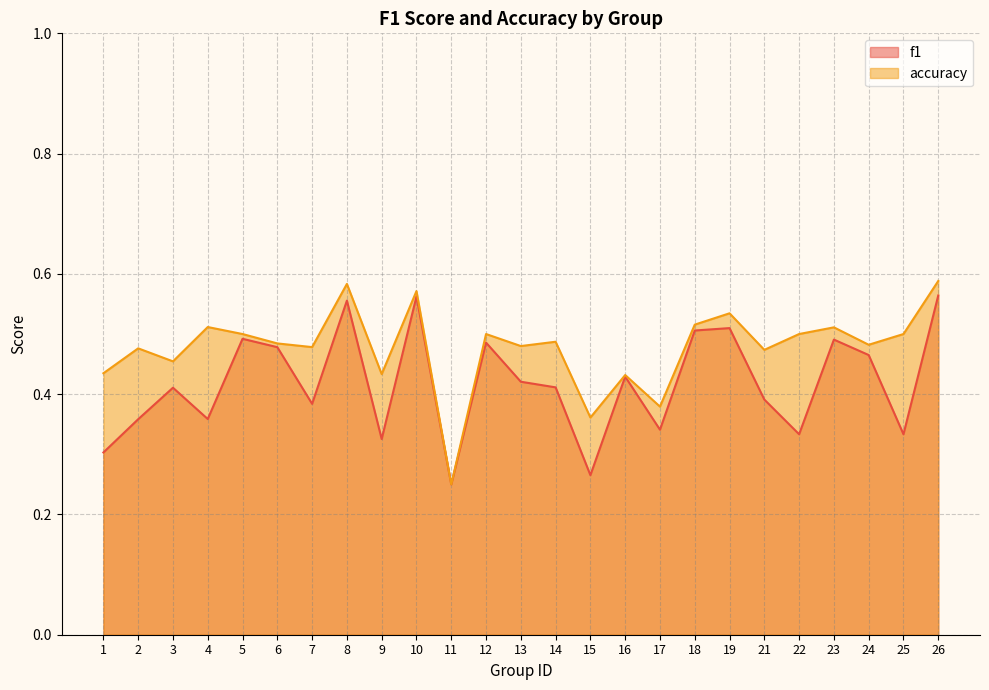

At which label is f1 closest to 0?

11